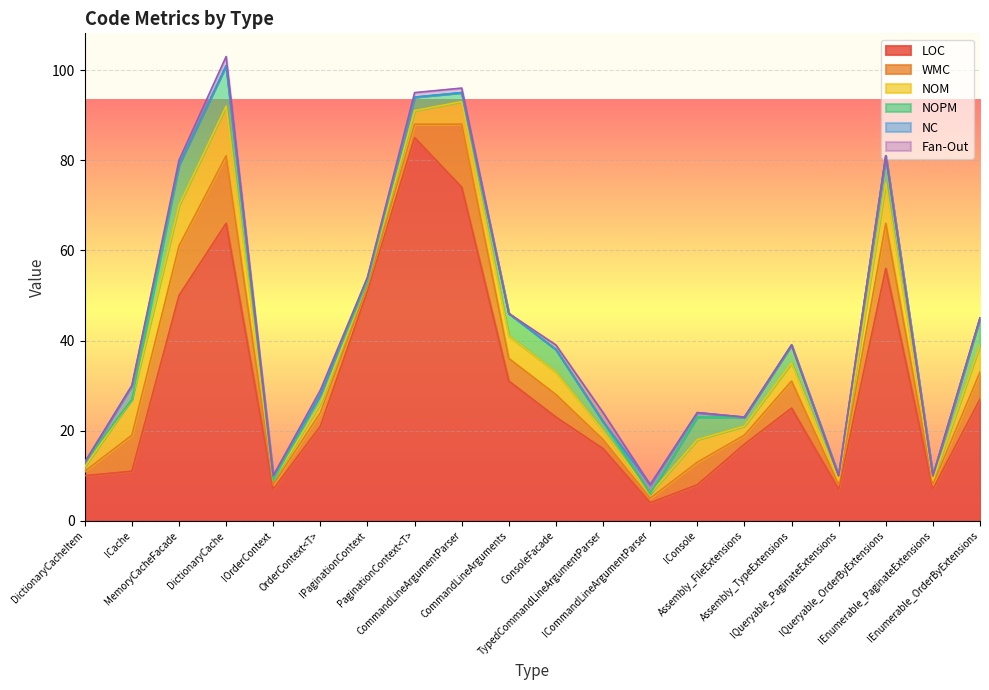

Between CommandLineArguments and ConsoleFacade, which series saw the biggest shift?

LOC